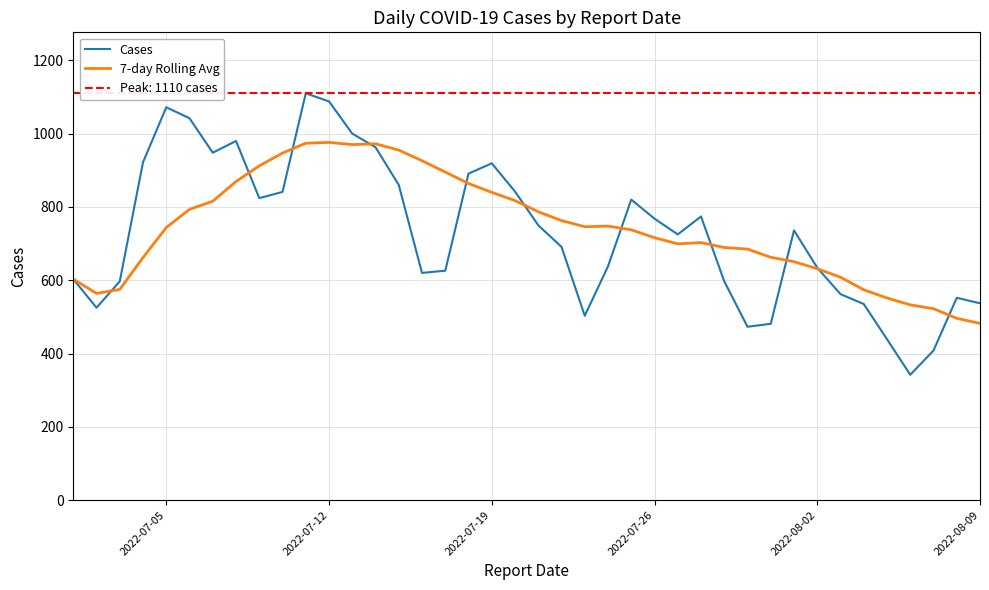

The 7-day Rolling Avg series shows 976.1 at 2022-07-12. True or false?

True